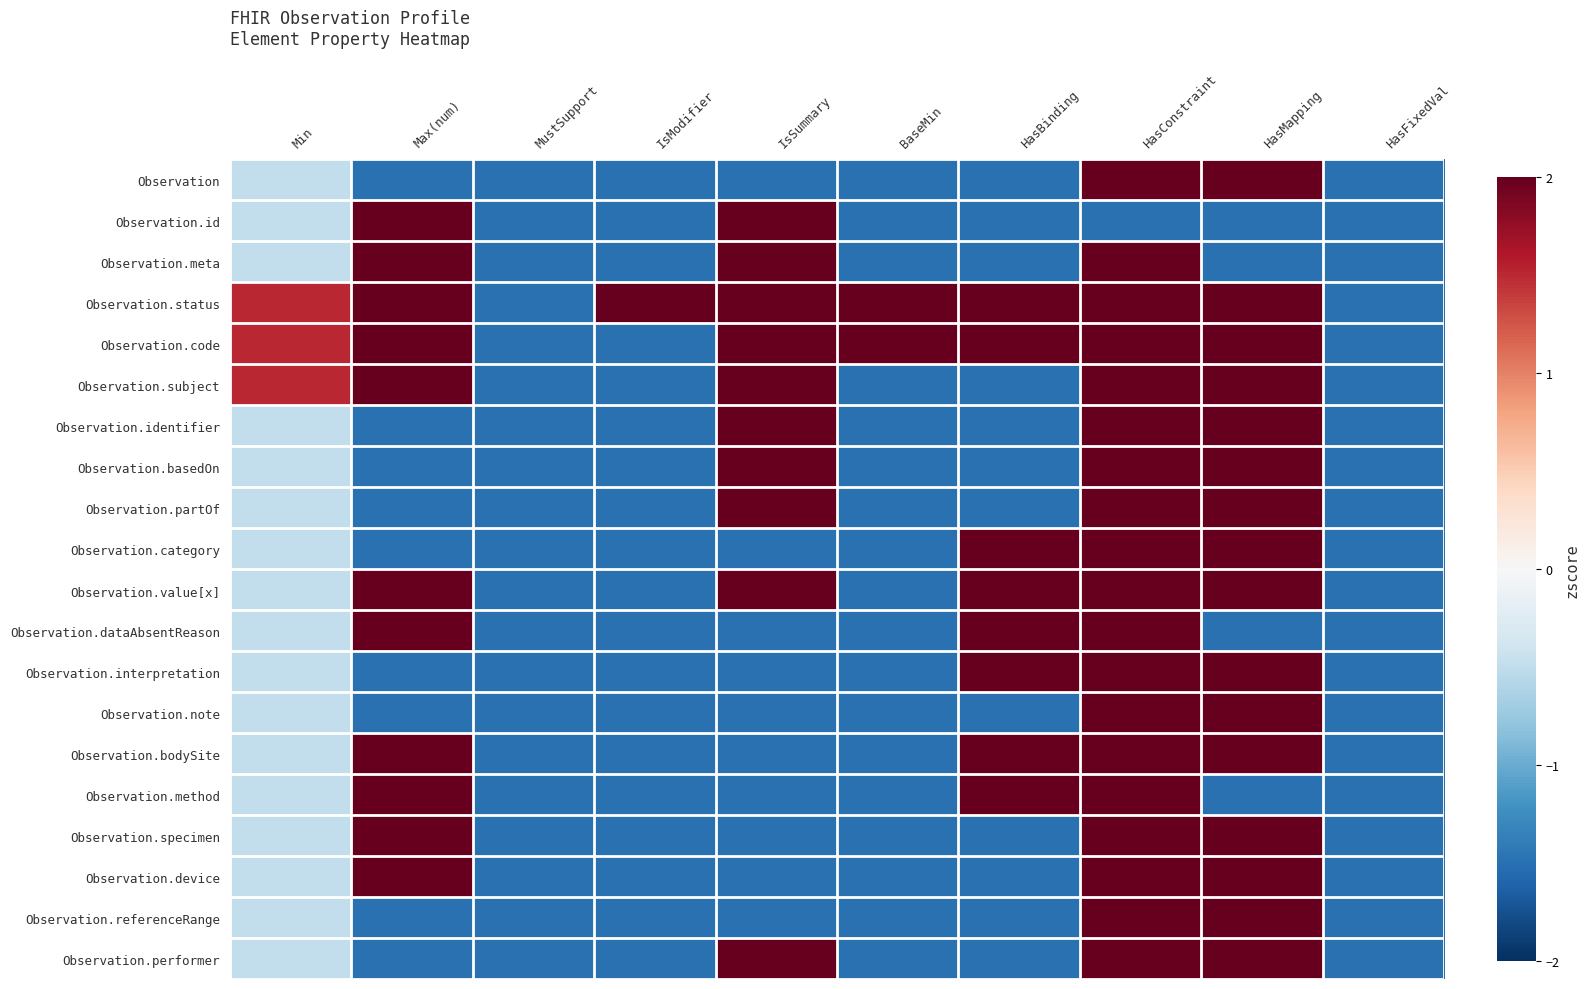

At which category is the sum across all series the highest?

HasConstraint